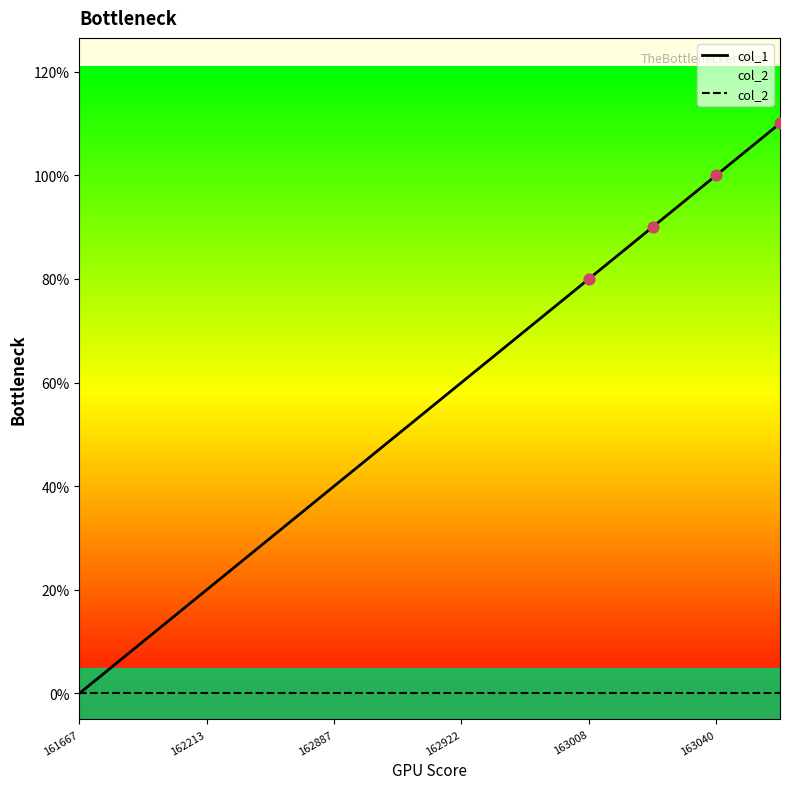

Does the chart have visible grid lines?

No